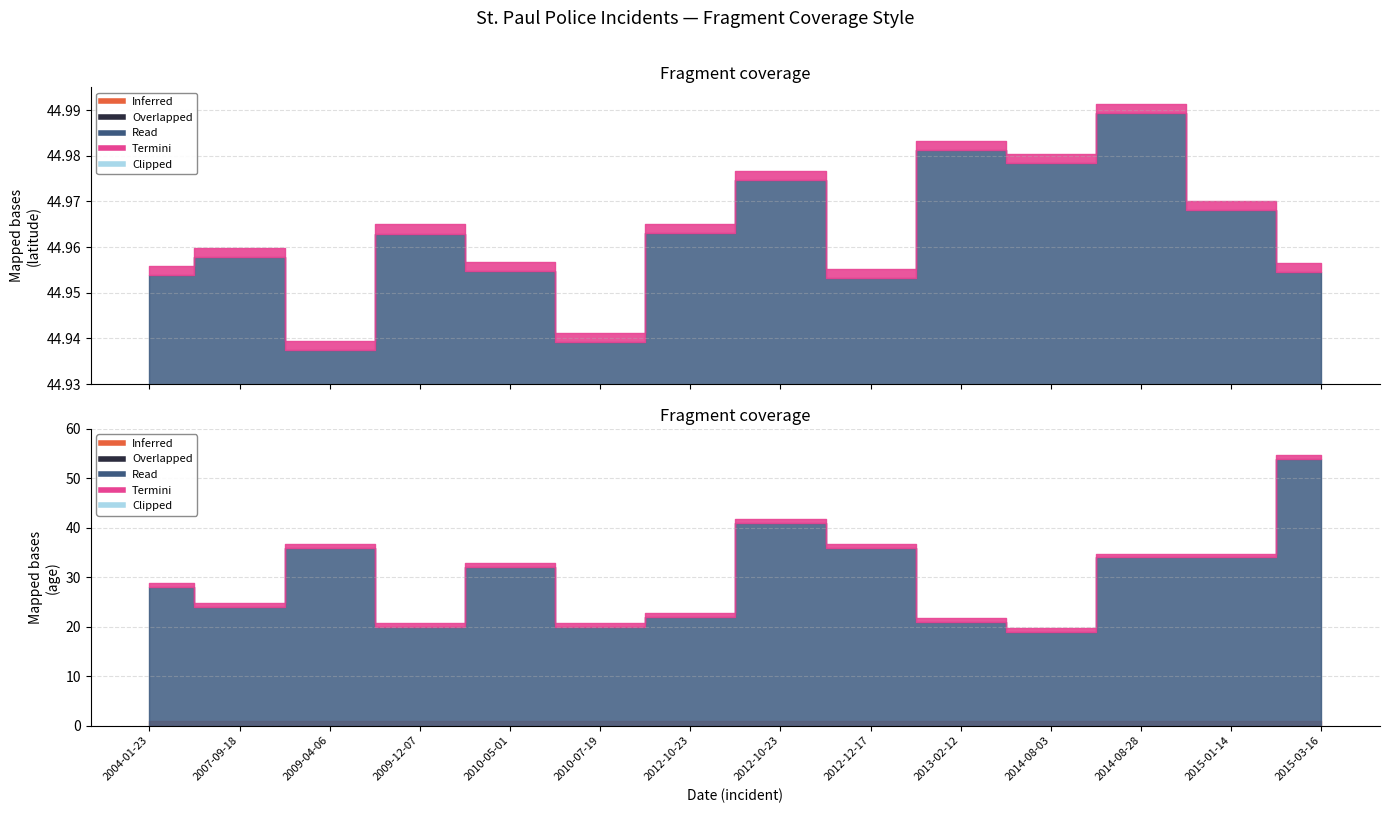

Which series has the largest range (max minus min)?

age